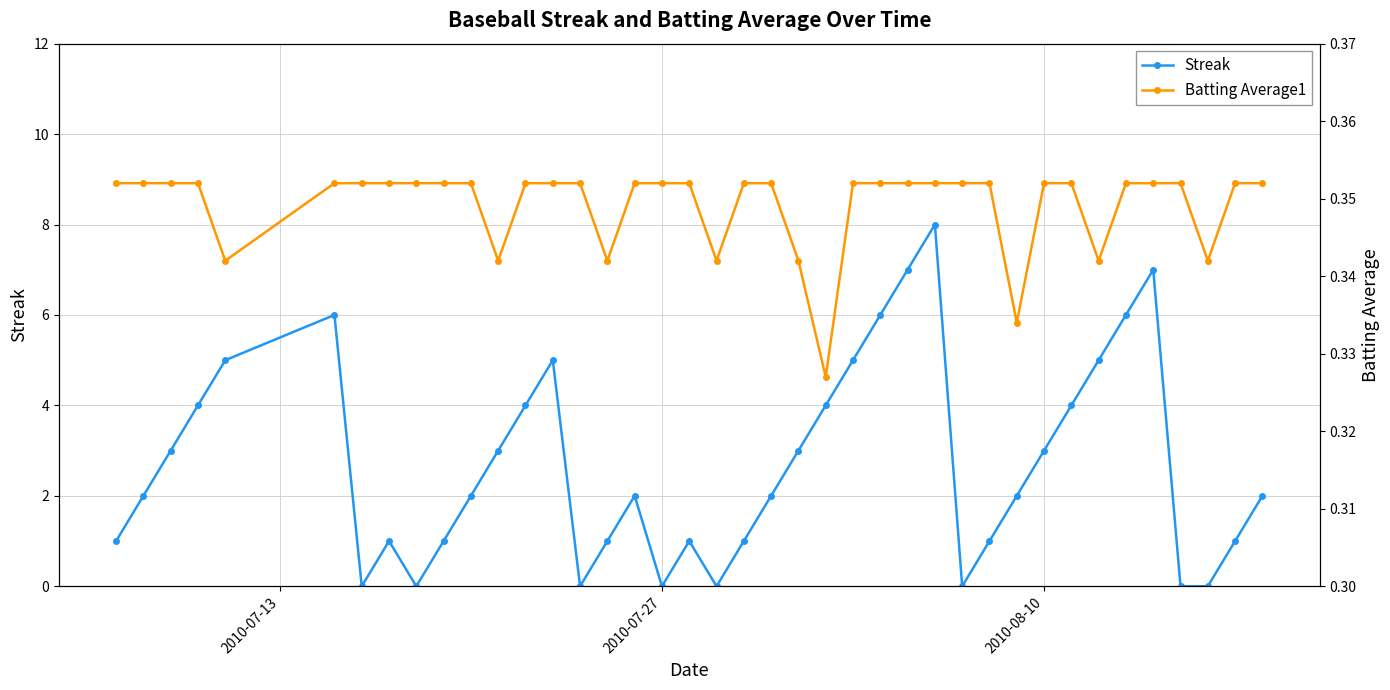

How many Batting Average1 values are between 0 and 1?

40